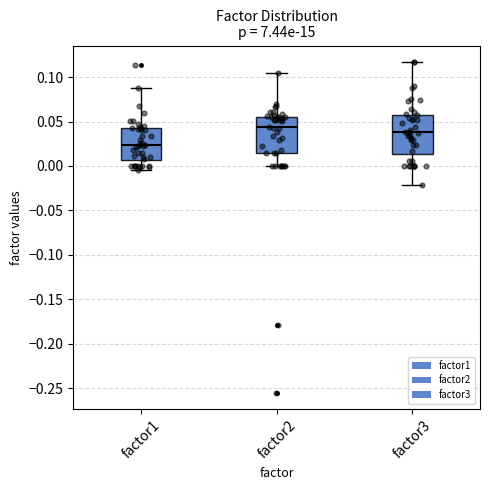

Reading left to right, transcribe this box plot: for each box, give where its median line is, the range the box spans, and where its two whiskers end, as read against the y-axis. The values are not printed on the chart, so give them approximately, as read against the axis.

factor1: median 0.025, box 0.005 to 0.045, whiskers -0.005 to 0.090
factor2: median 0.045, box 0.015 to 0.055, whiskers 0.000 to 0.105
factor3: median 0.040, box 0.015 to 0.060, whiskers -0.020 to 0.115